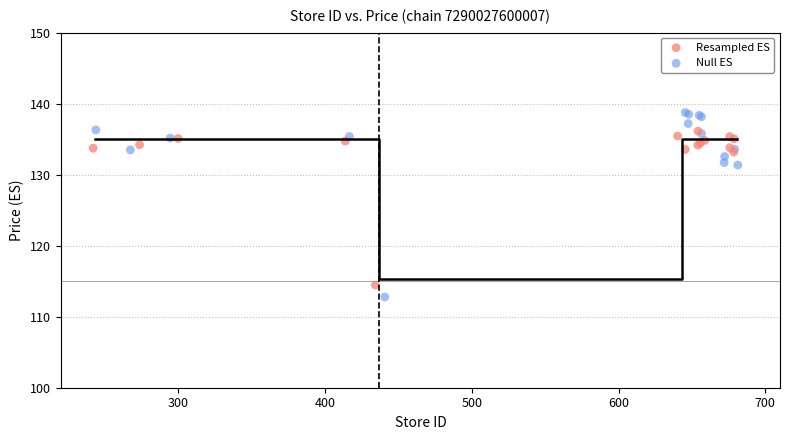

Which series reaches the maximum Y coordinate?

Null ES